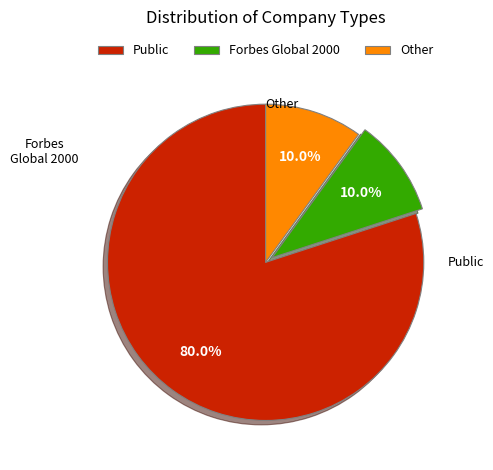

Which slice is the largest?

Public